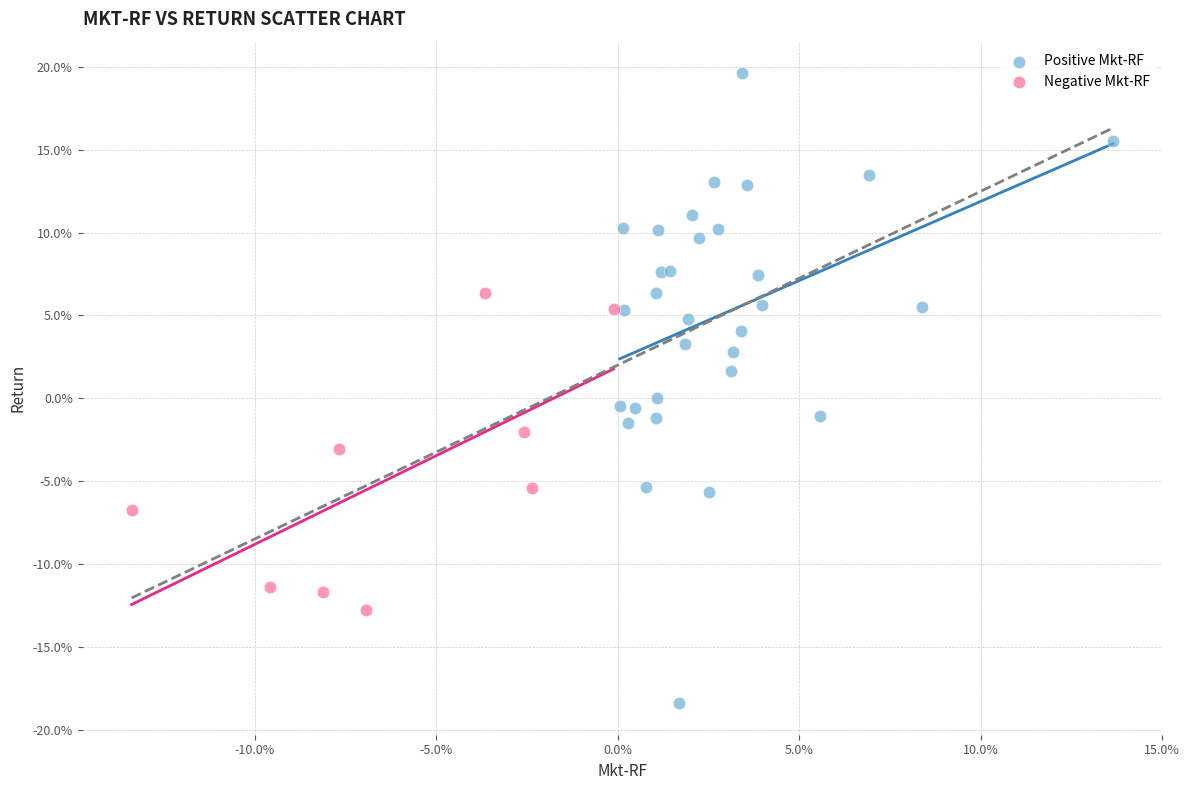

Which series reaches the minimum Y coordinate?

Positive Mkt-RF